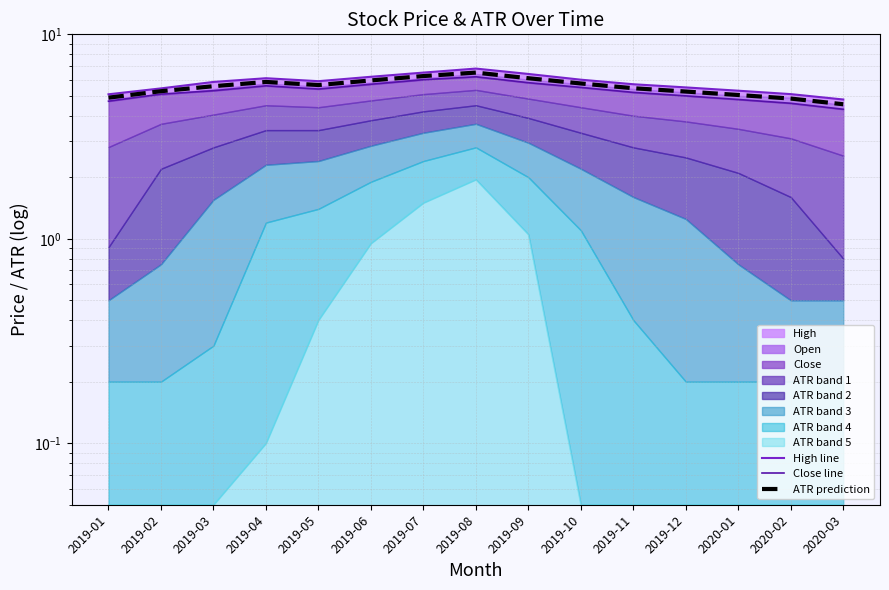

True or false: Close line and ATR prediction intersect in this chart.

False